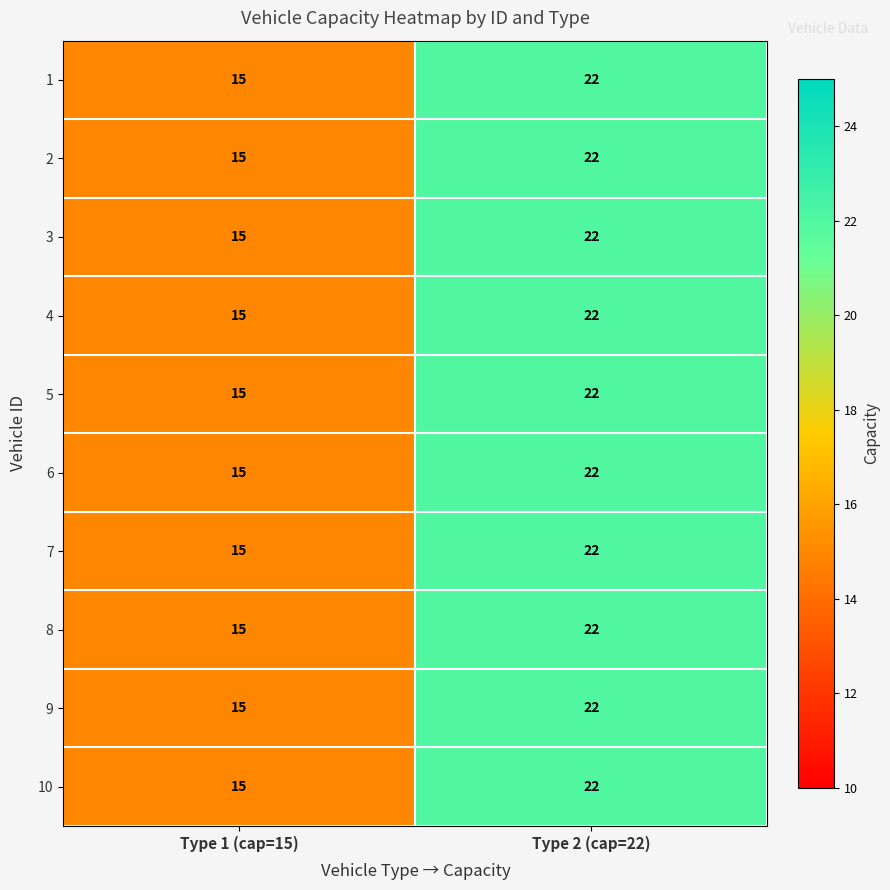

At which category is the sum across all series the highest?

Type 2 (cap=22)